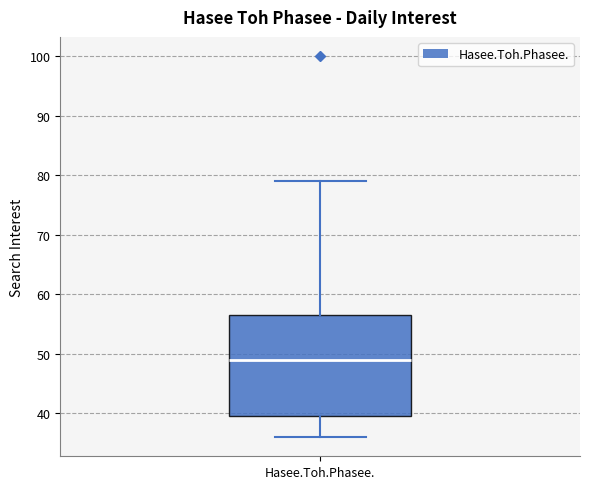

Transcribe this box plot: give where the median line is, the range the box spans, and where the two whiskers end, as read against the y-axis. The values are not printed on the chart, so give them approximately, as read against the axis.

median 49, box 40 to 57, whiskers 36 to 79